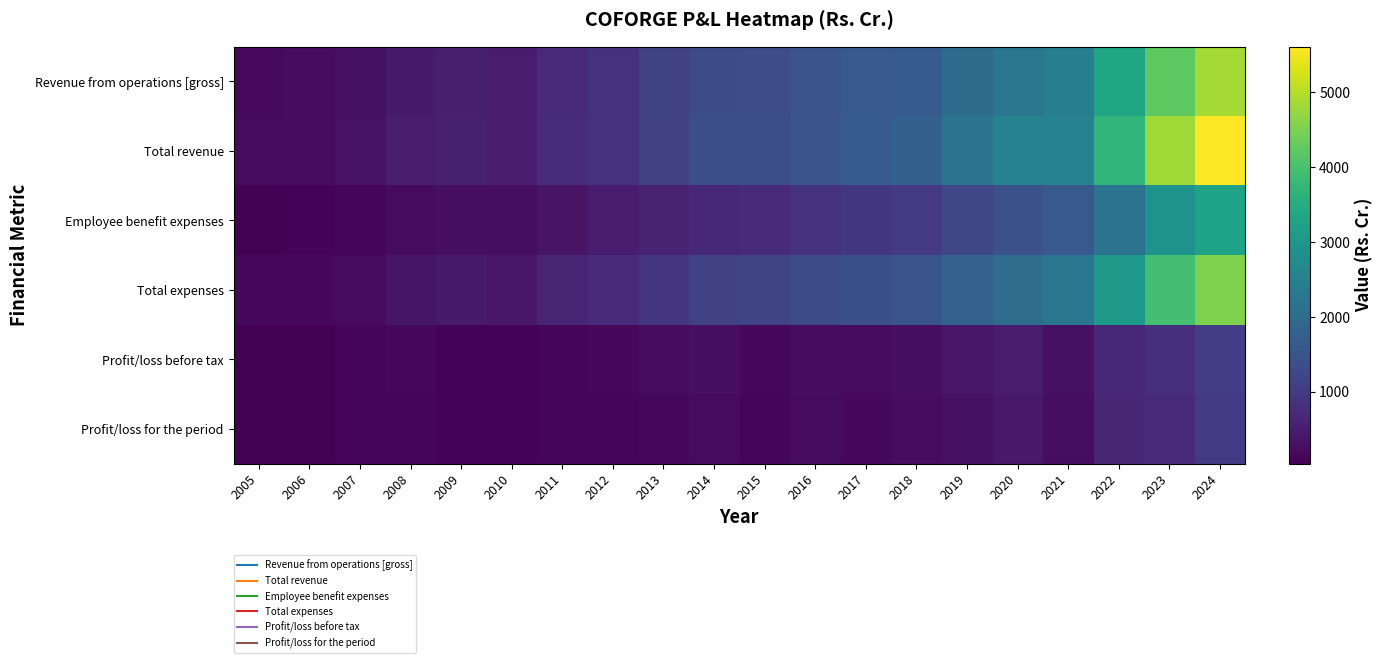

How many distinct data groups are displayed?

6